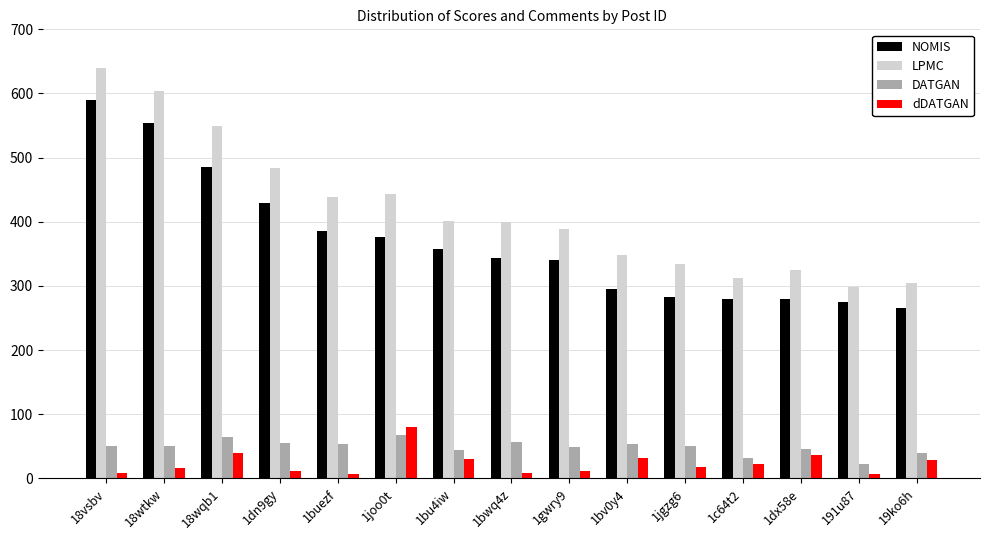

What is the minimum value for NOMIS?

266